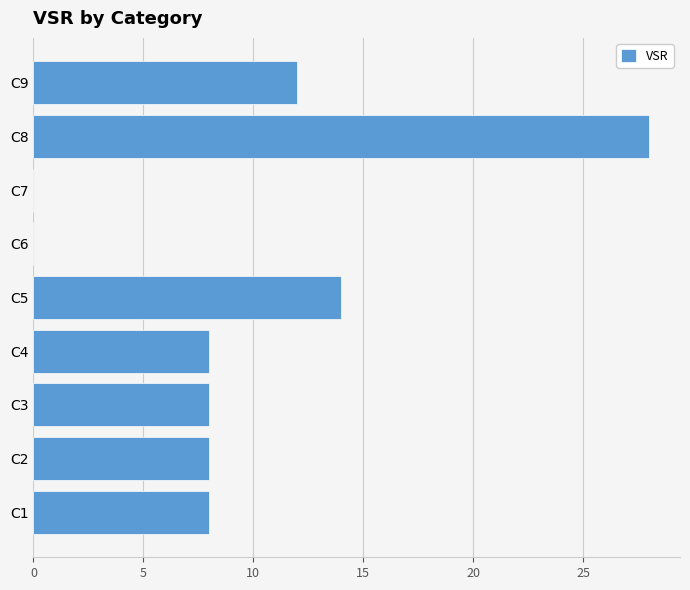

How many series are shown in this chart?

1